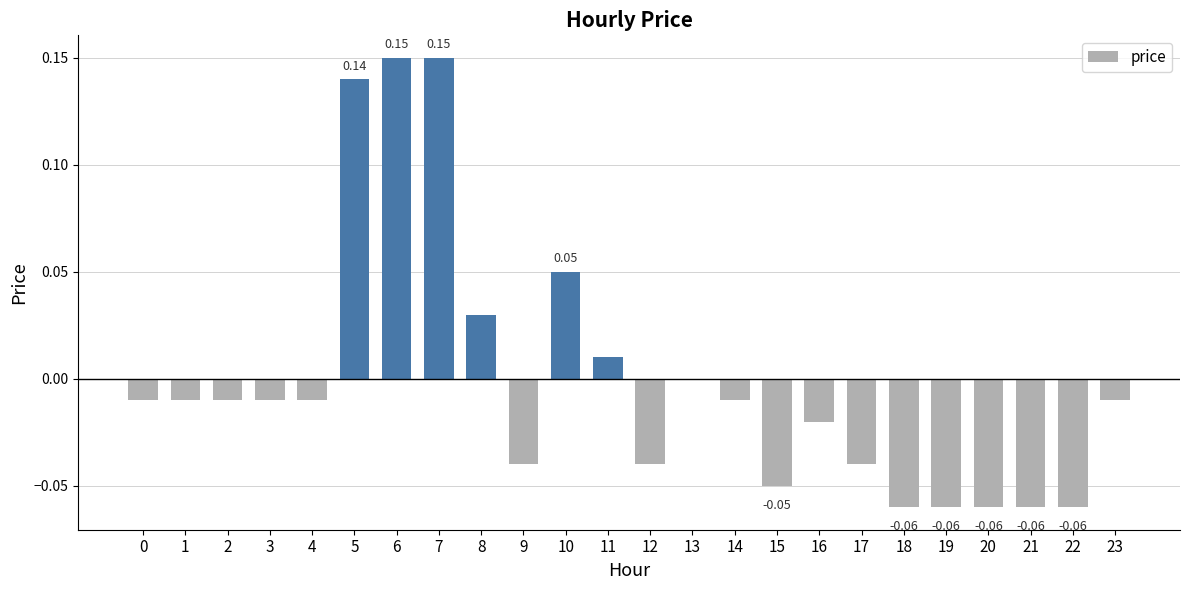

Between 6 and 15, which is larger?

6